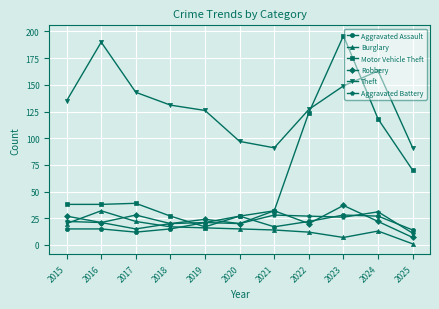

The value of Robbery at 2022 is 20. True or false?

True